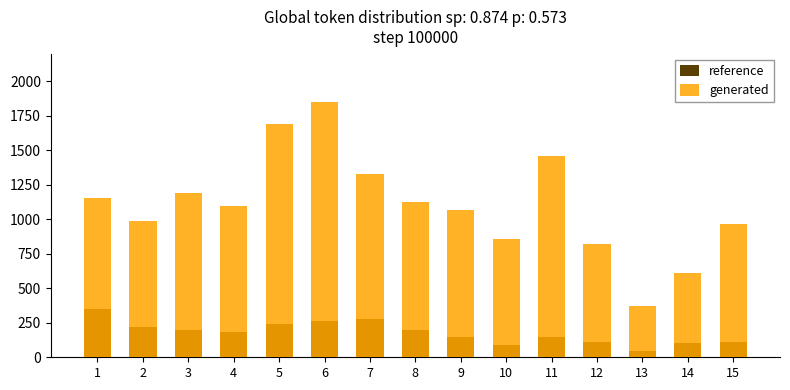

Rank the series by their maximum value, from lowest to highest.

reference, generated